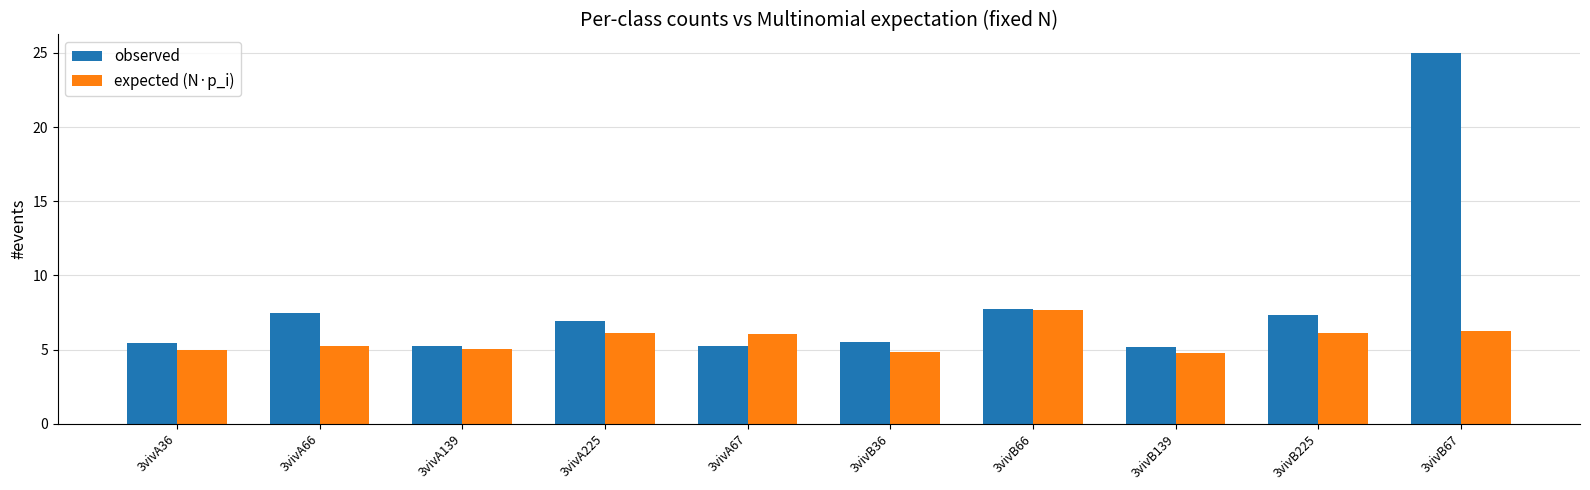

The expected (N·p_i) series shows 3.0 at 3vivB66. True or false?

False